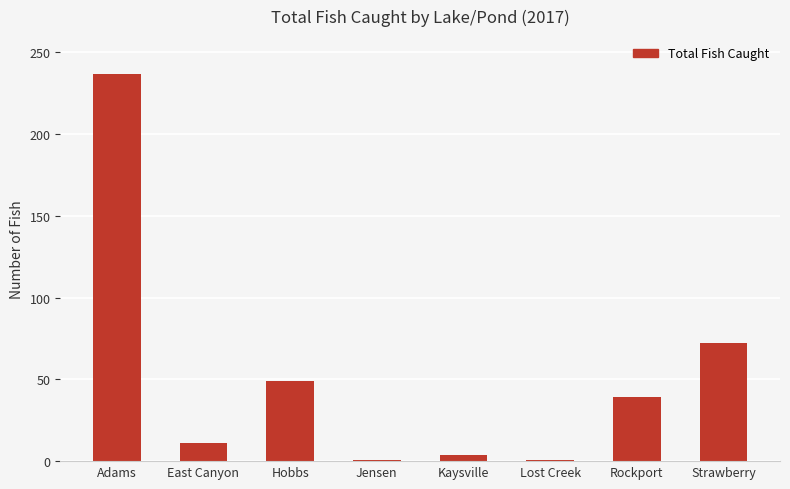

Does the chart contain stacked bars?

No